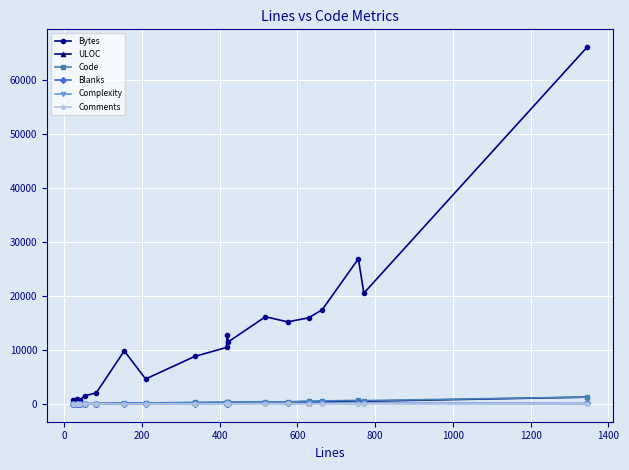

Which series has the largest total across all categories?

Bytes